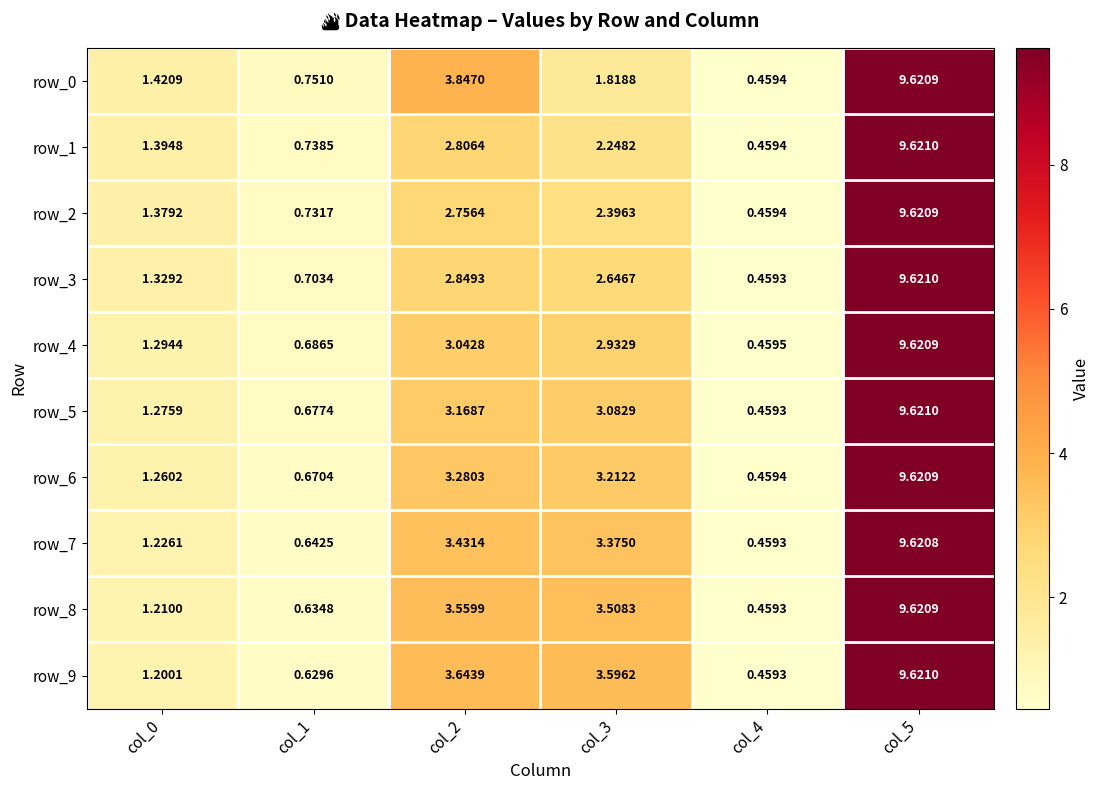

Is the value of row_5 at col_0 greater than the value of row_1 at col_3?

No